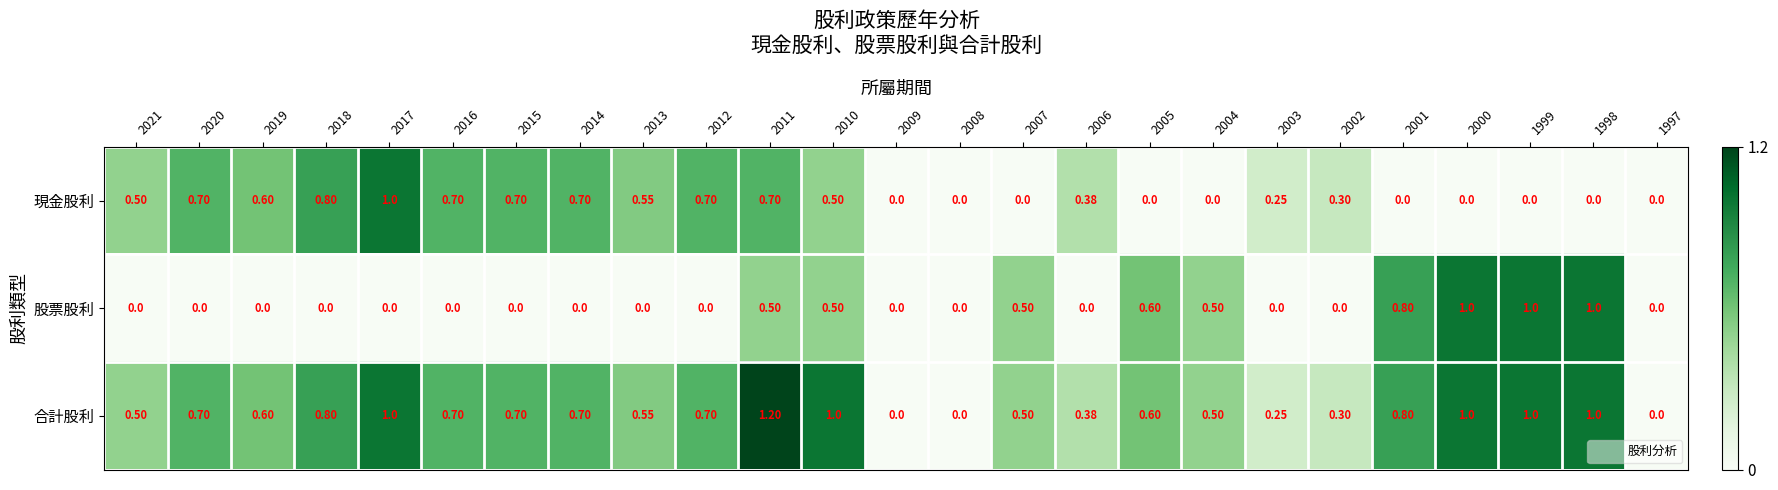

Which series has the widest spread of values?

合計股利